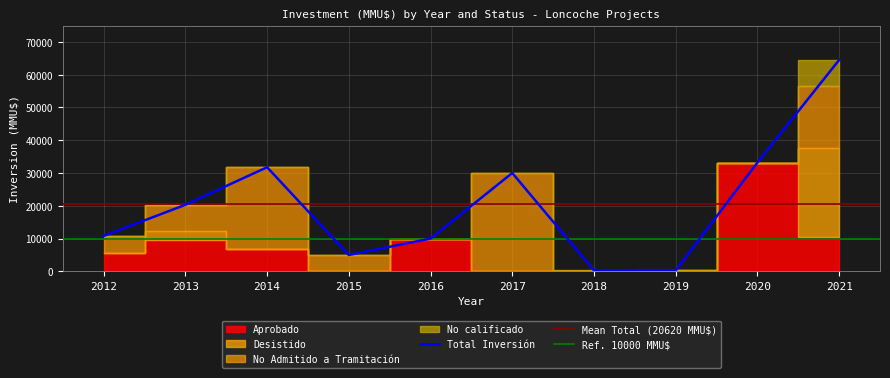

True or false: Desistido has a value of 27000 at 2021.

True